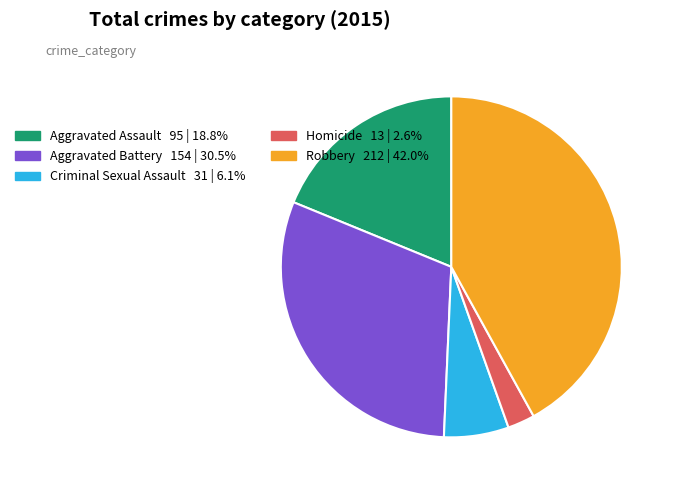

How many segments does this pie chart have?

5